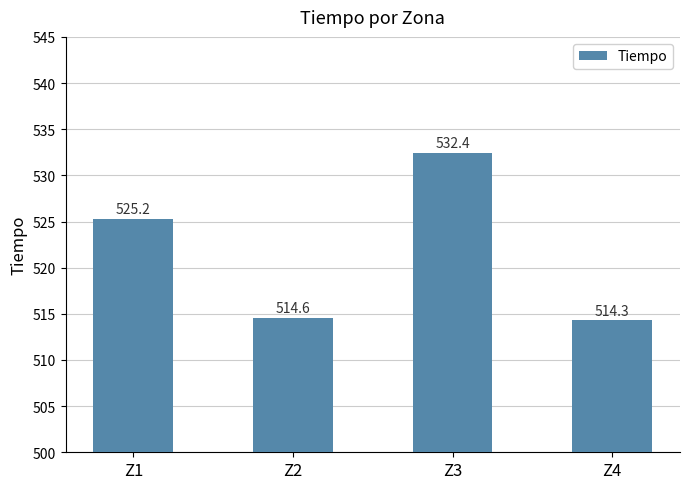

Reading left to right, what are all the values shown in this chart?

Z1=525.2	Z2=514.6	Z3=532.4	Z4=514.3